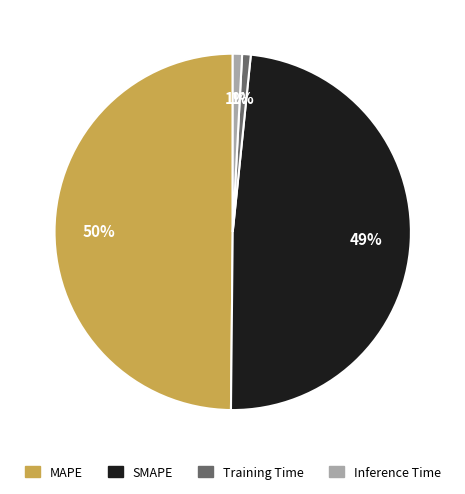

Which has a higher value, SMAPE or Inference Time?

SMAPE